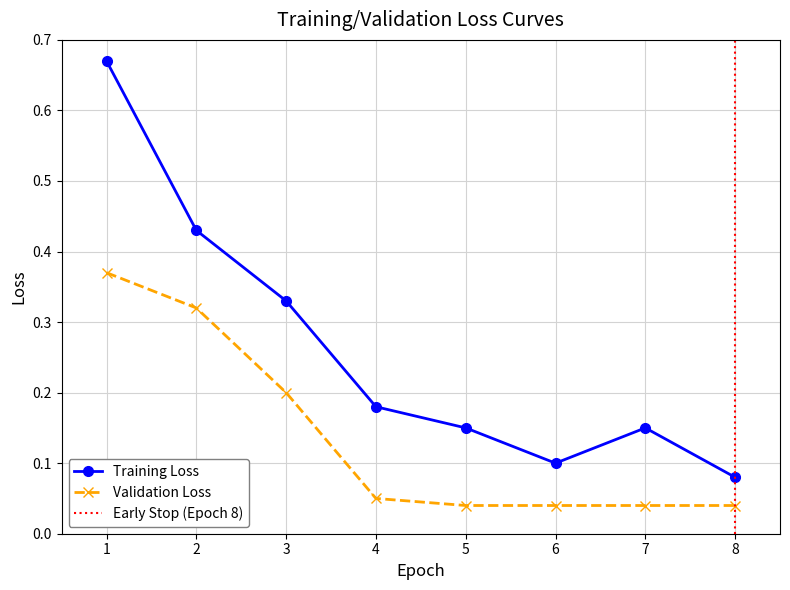

The Training Loss series shows 0.3 at 2. True or false?

False